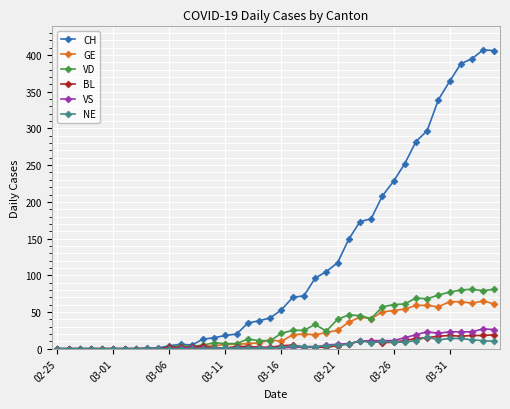

Which series has the largest range (max minus min)?

CH